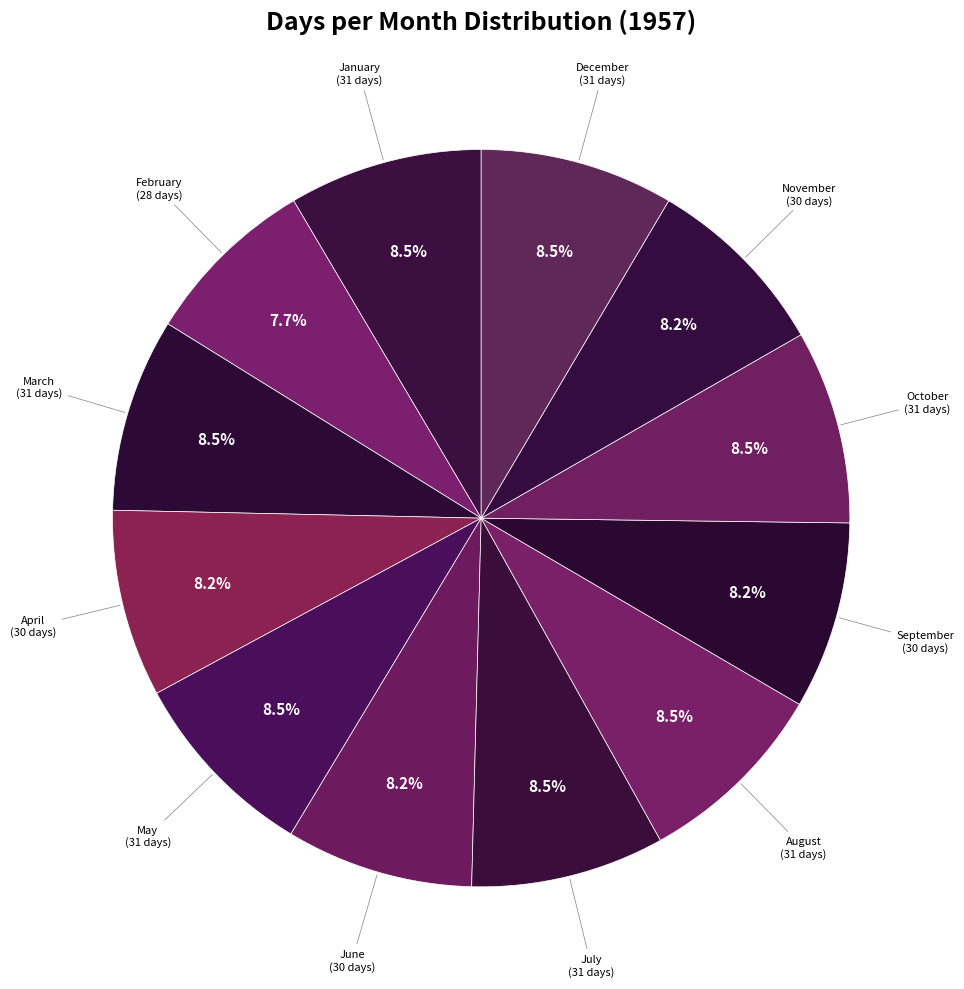

What is the ratio of the value at January to the value at December?

1.0